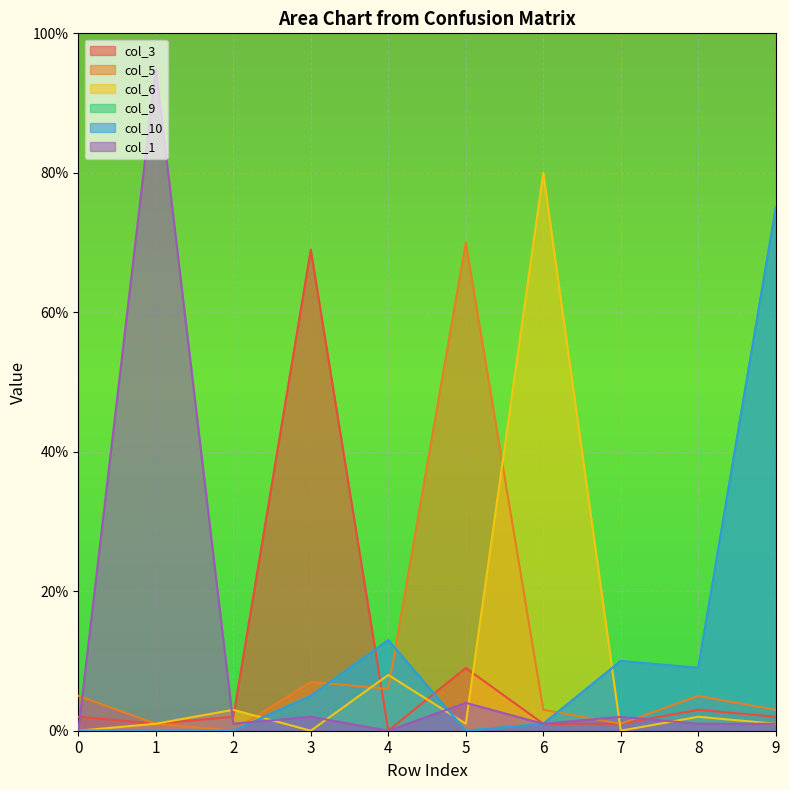

Which series has the widest spread of values?

col_1